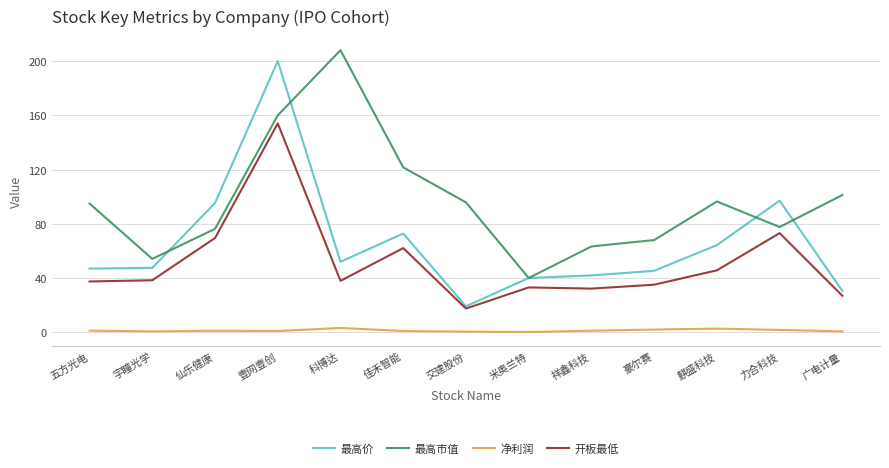

True or false: 最高价 has a value of 63.5 at 米奥兰特.

False